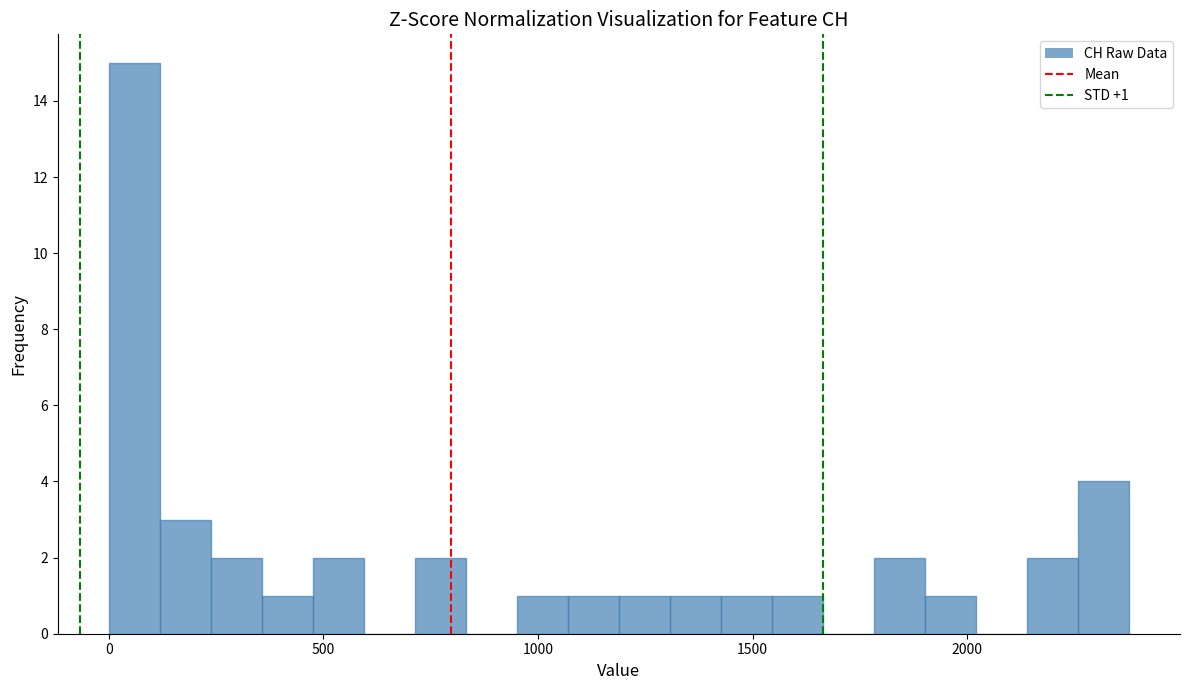

Read against the x-axis, roughly where is the centre of the tallest bar?

50